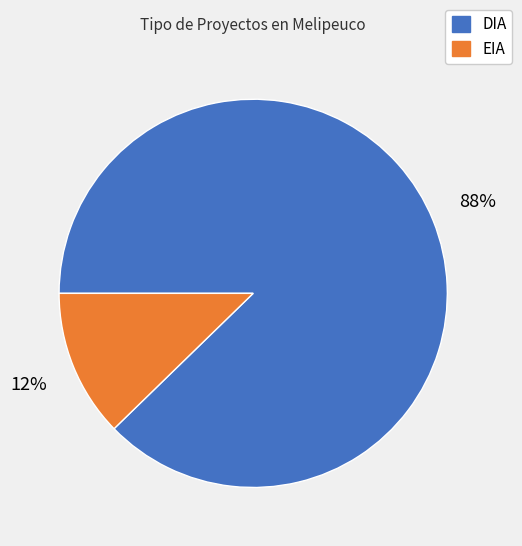

What is the largest slice in the pie chart?

DIA